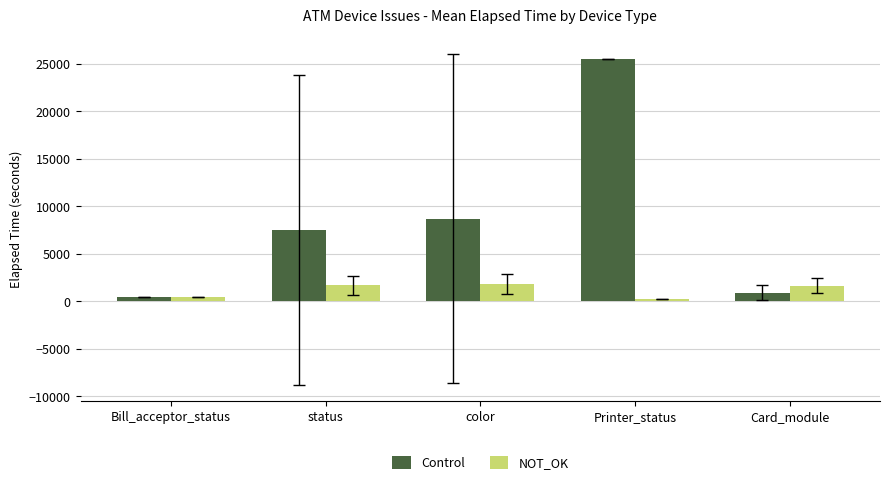

The Control series shows 931.9 at Card_module. True or false?

True